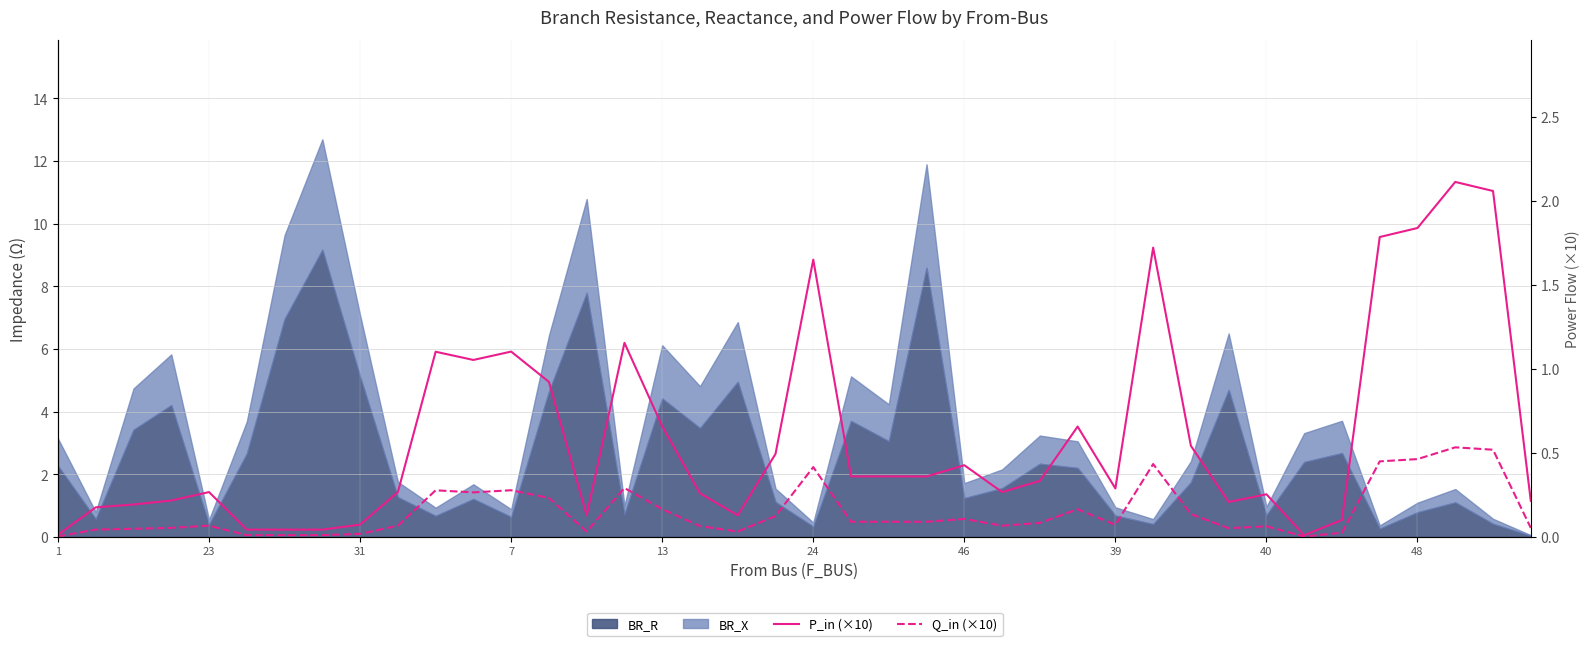

What is the difference between the highest and lowest values at 37?

1.6